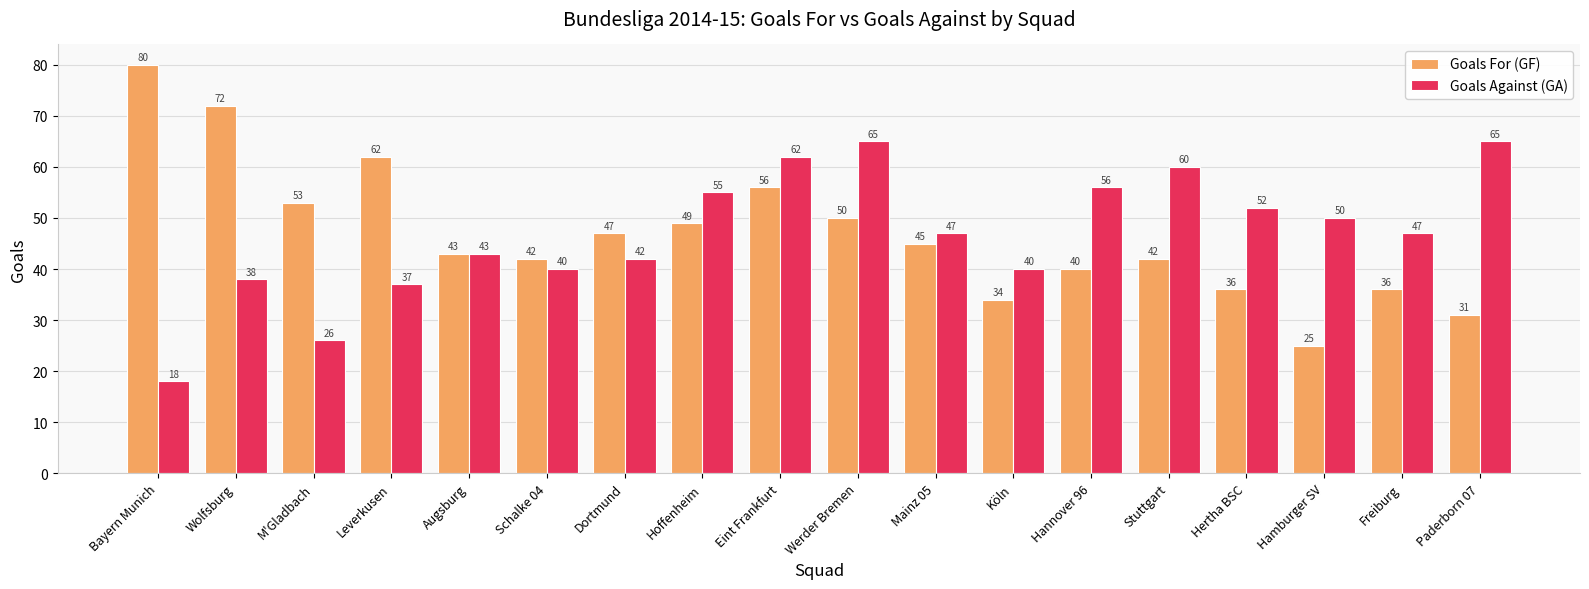

What is the label of the 12th bar from the left?

Köln